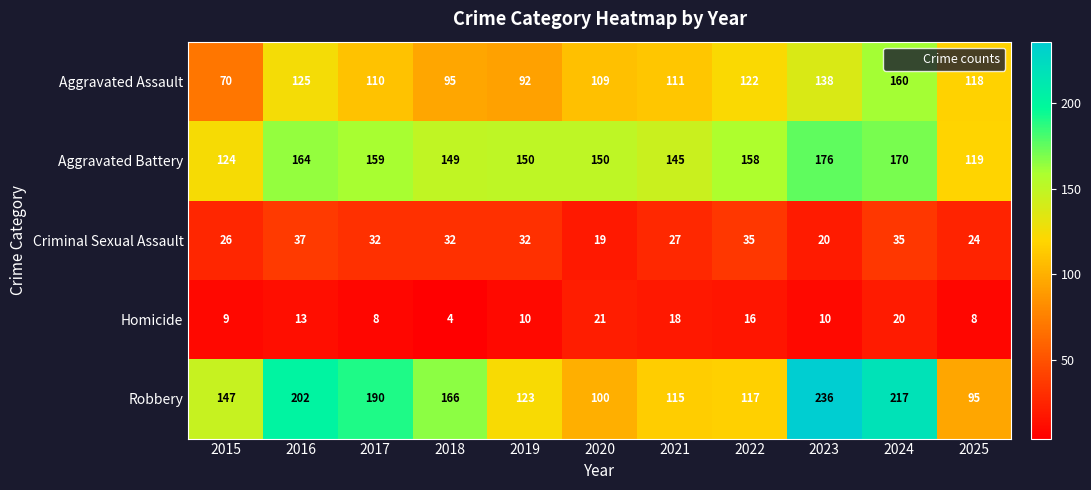

What is the greatest value displayed?

236